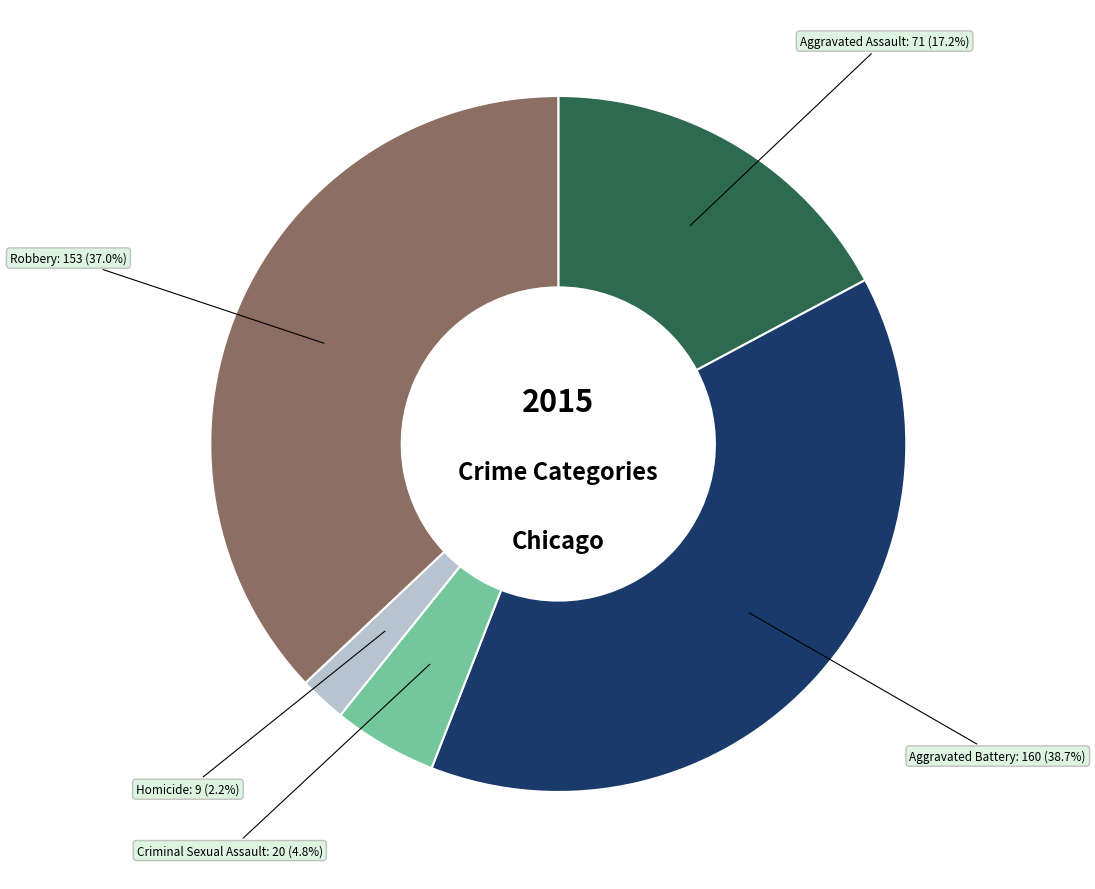

Is there any slice that represents more than half of the pie?

No